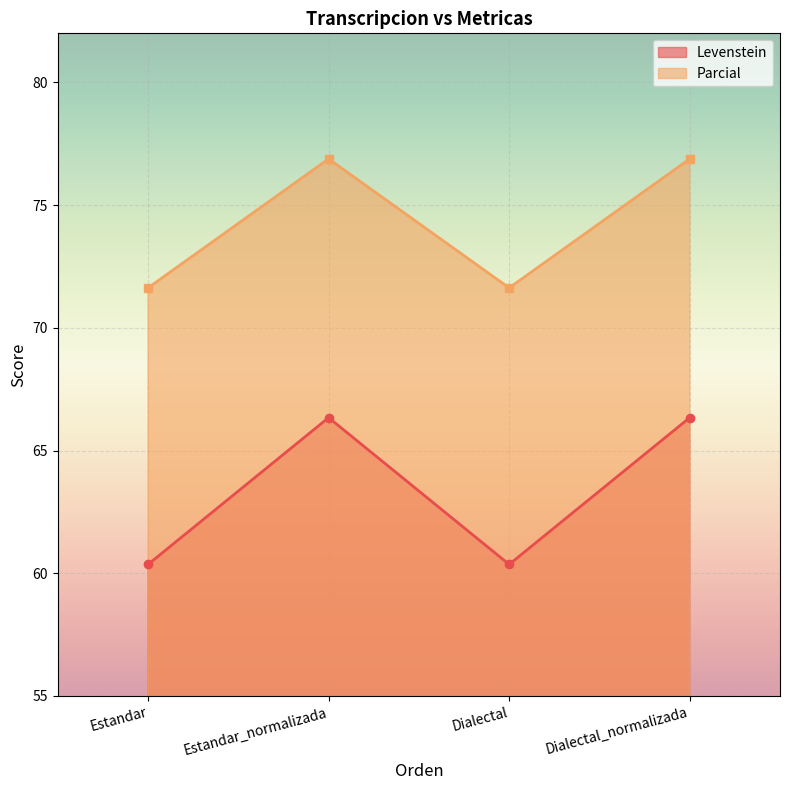

True or false: Levenstein and Parcial cross at least once.

False